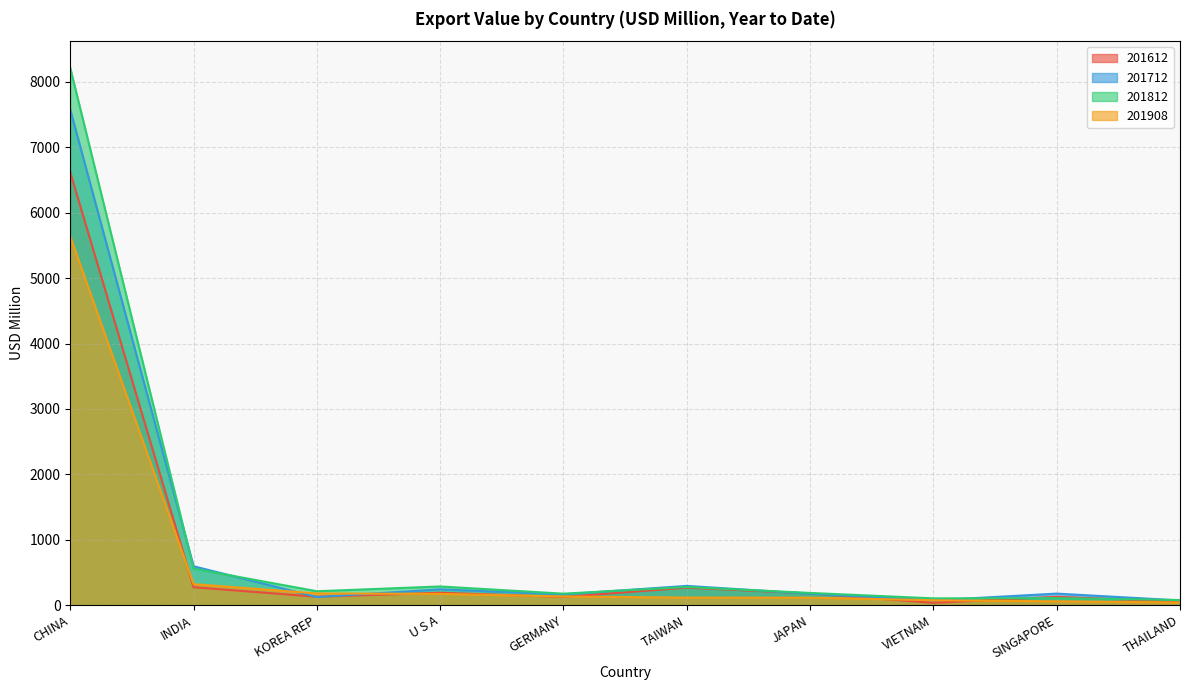

Which series has the largest range (max minus min)?

201812